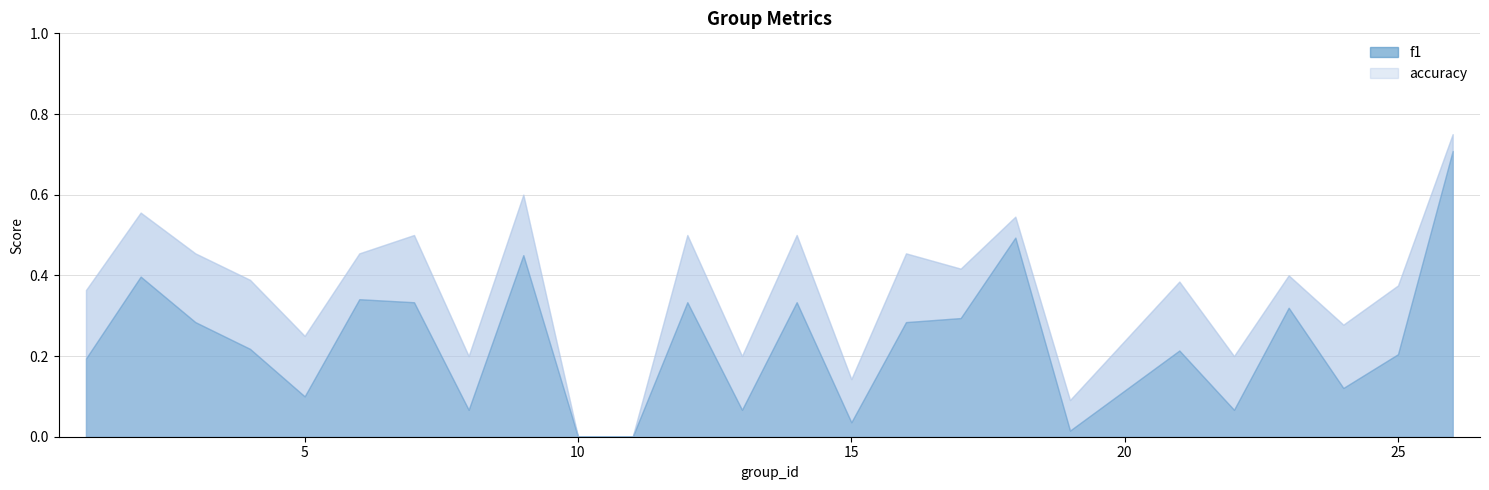

Reading right to left, extract all data points from this chart.

f1: 26=0.7	25=0.2	24=0.1	23=0.3	22=0.1	21=0.2	19=0.0	18=0.5	17=0.3	16=0.3	15=0.0	14=0.3	13=0.1	12=0.3	11=0.0	10=0.0	9=0.5	8=0.1	7=0.3	6=0.3	5=0.1	4=0.2	3=0.3	2=0.4	1=0.2
accuracy: 26=0.8	25=0.4	24=0.3	23=0.4	22=0.2	21=0.4	19=0.1	18=0.5	17=0.4	16=0.5	15=0.1	14=0.5	13=0.2	12=0.5	11=0.0	10=0.0	9=0.6	8=0.2	7=0.5	6=0.5	5=0.2	4=0.4	3=0.5	2=0.6	1=0.4